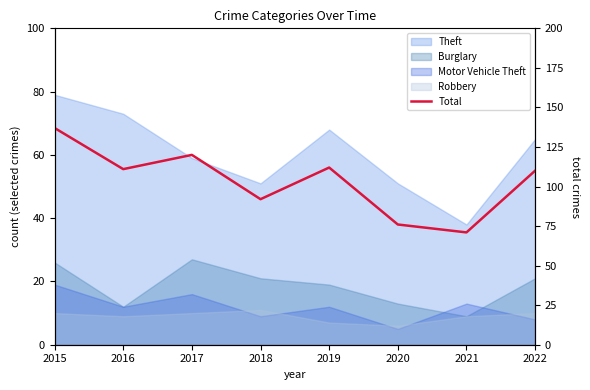

True or false: the data shows 40 at 2021.

False